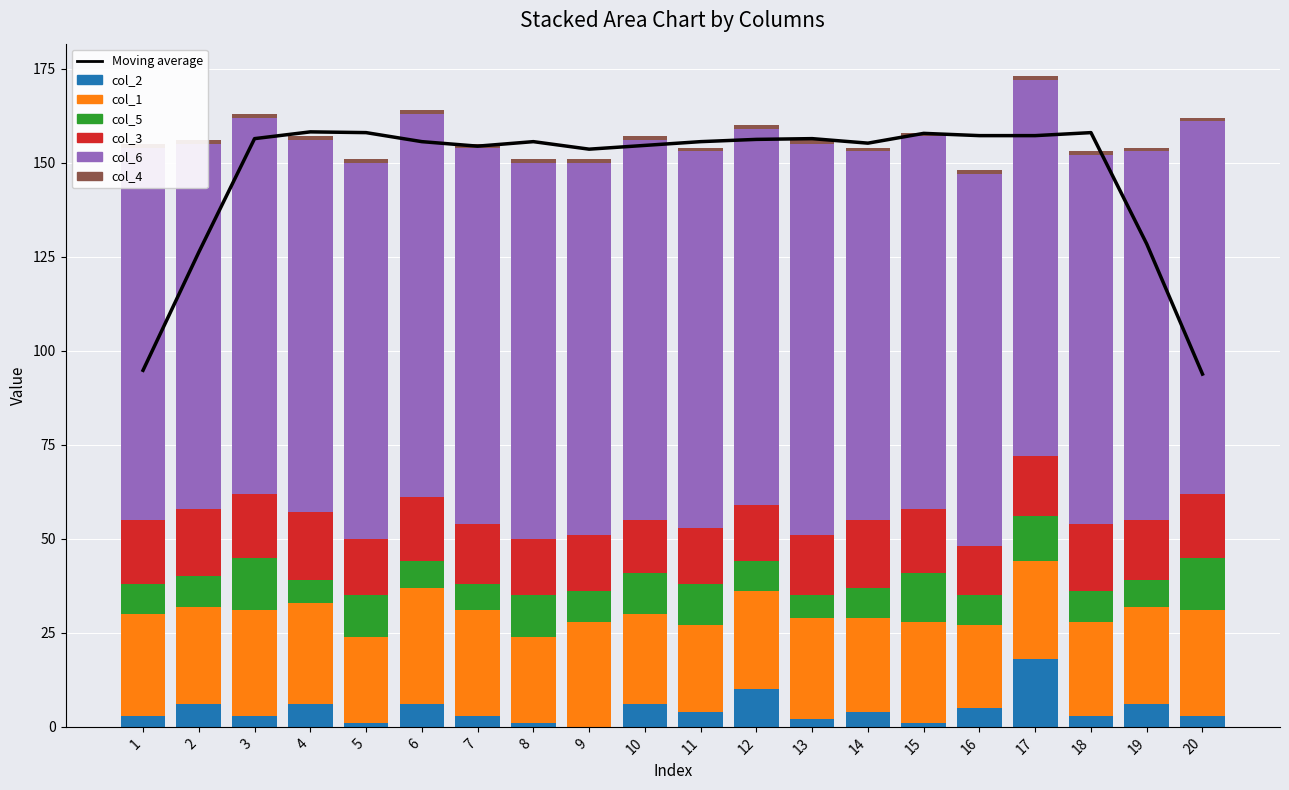

Is the value of col_6 at 13 greater than the value of col_2 at 17?

Yes